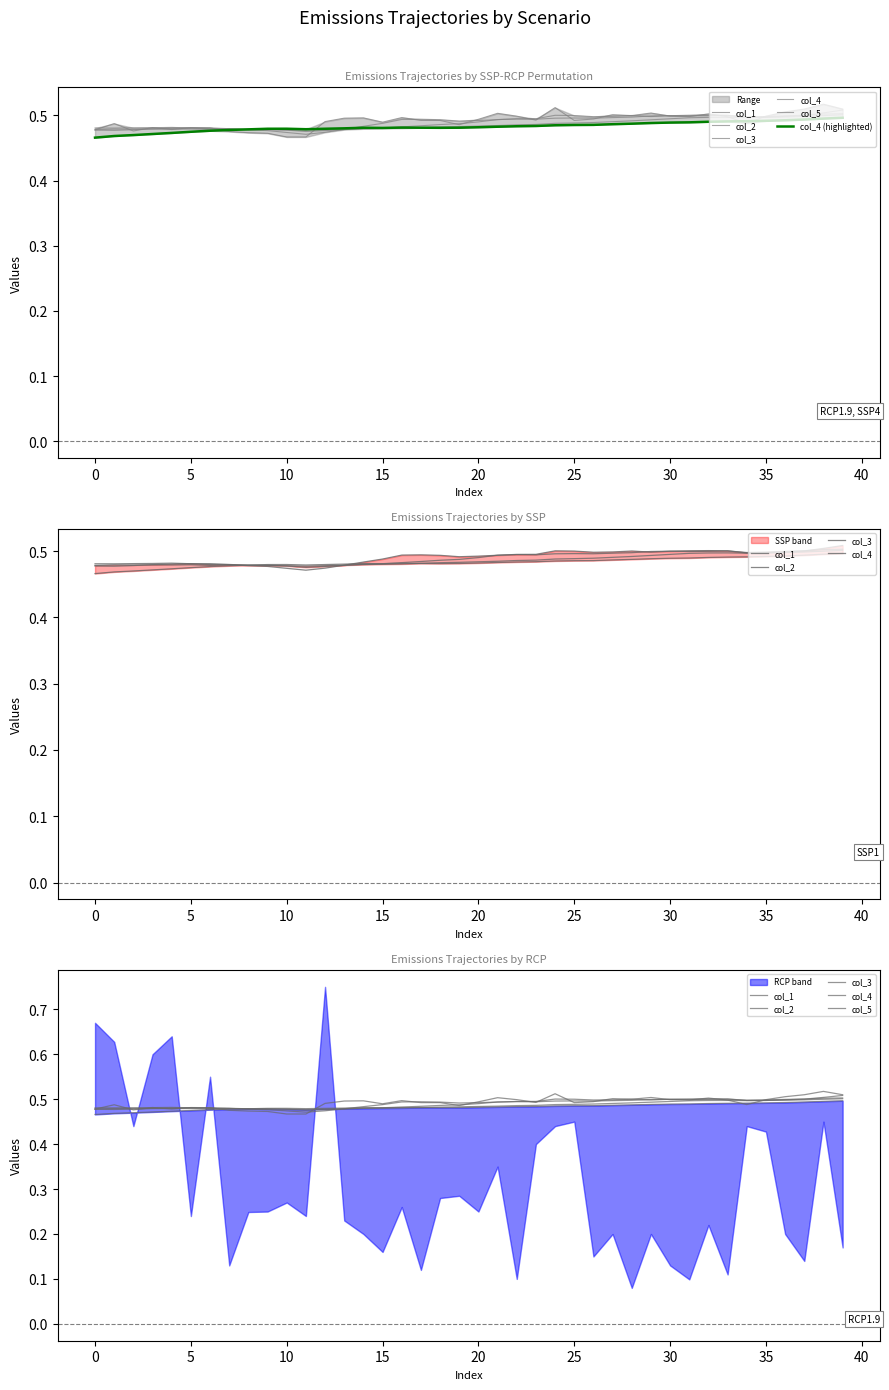

Is this an area chart (filled region under the line)?

No